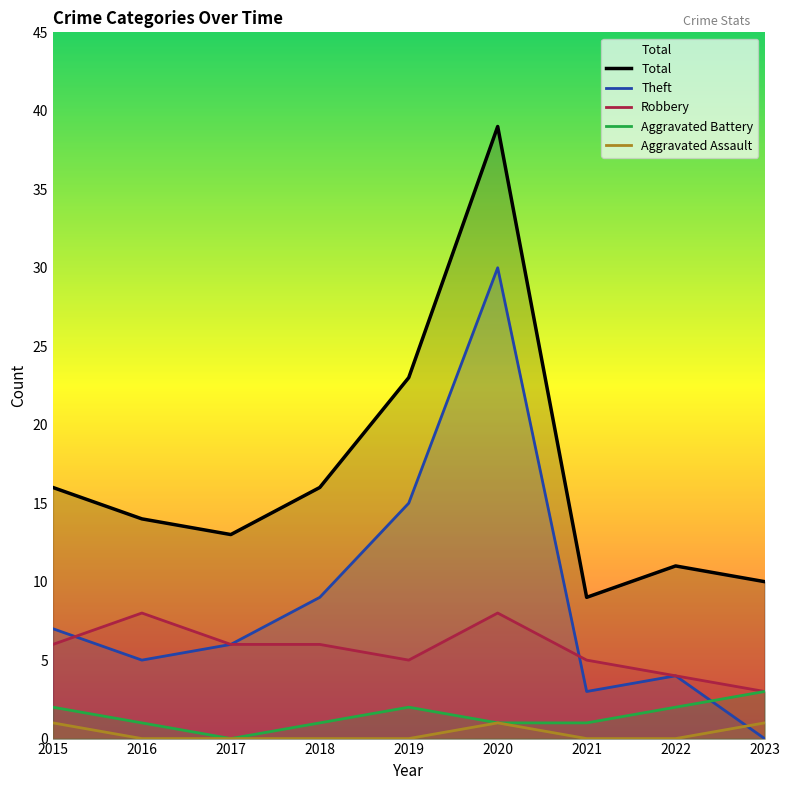

What is the value of the Aggravated Assault point at the 6th from the left?

1